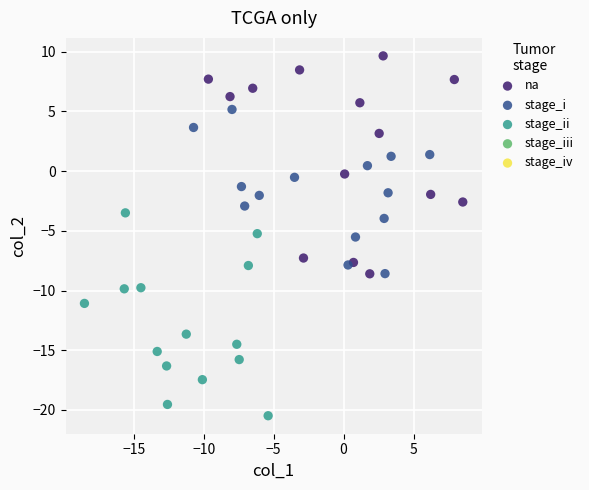

Which series contains the lowest Y value?

stage_ii